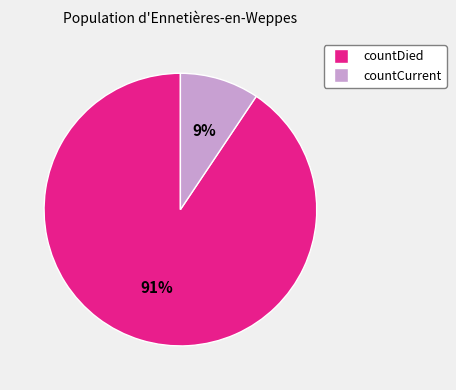

Rank the categories by value from highest to lowest.

countDied, countCurrent